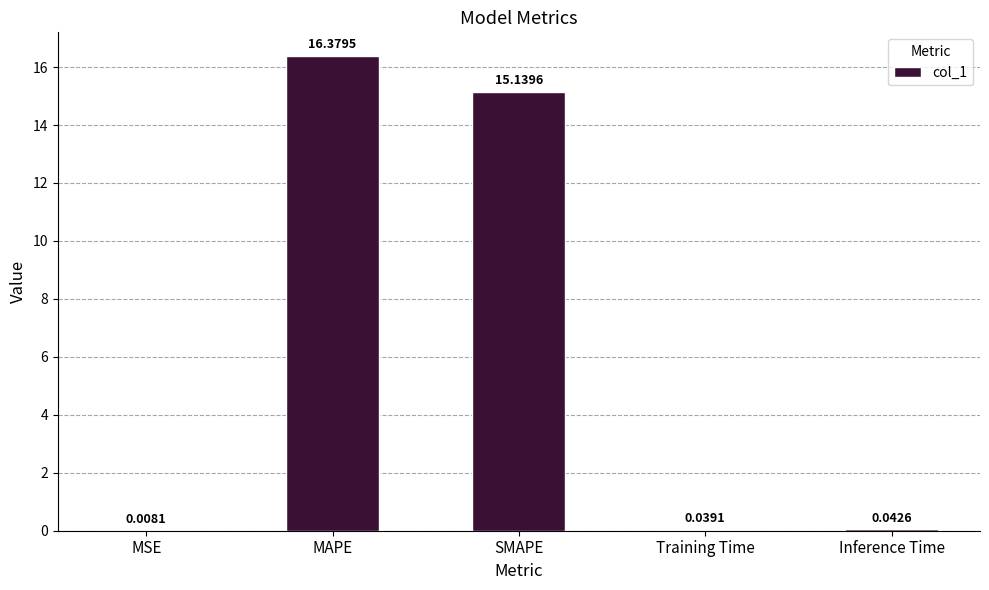

What is the difference between the values at MAPE and SMAPE?

1.2